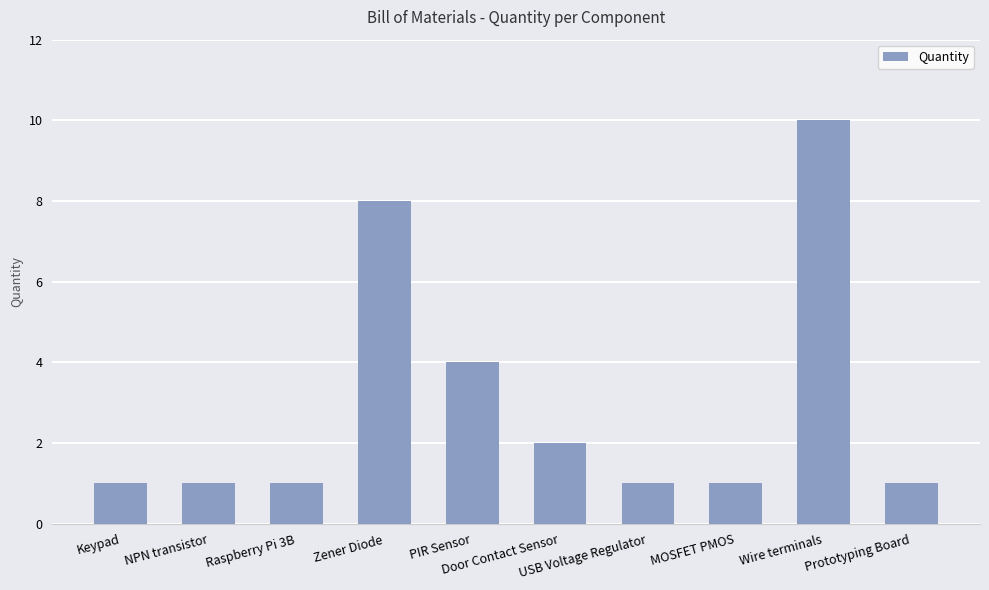

What is the smallest value displayed?

1